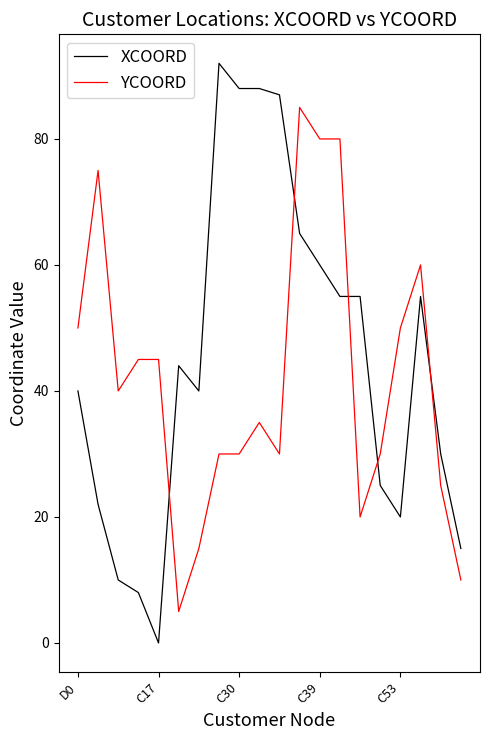

Which series ends up on top after the final intersection of YCOORD and XCOORD?

XCOORD